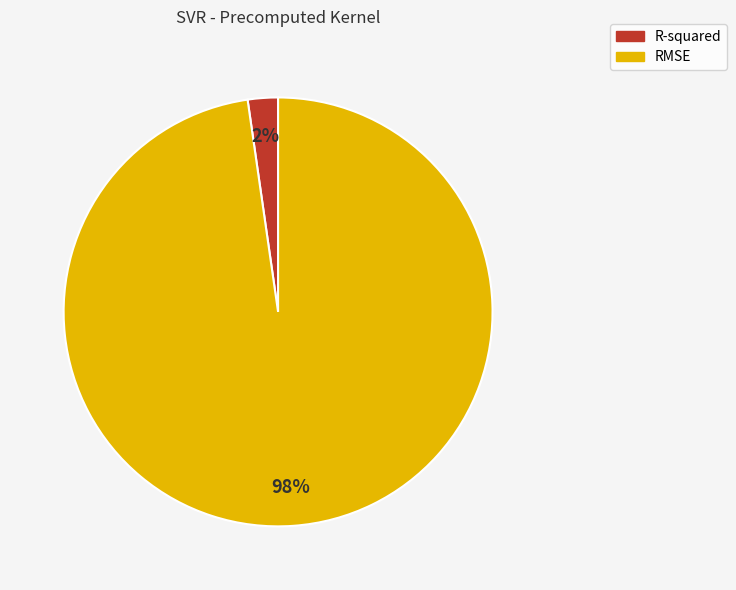

Is it true that R-squared is 2% of the pie?

True